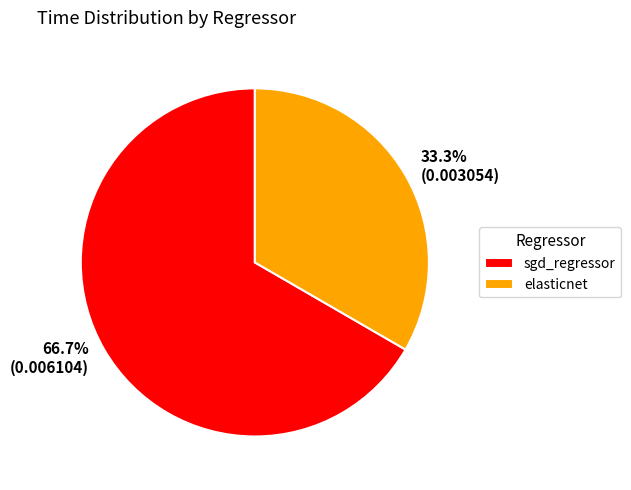

Count the number of slices in the pie.

2